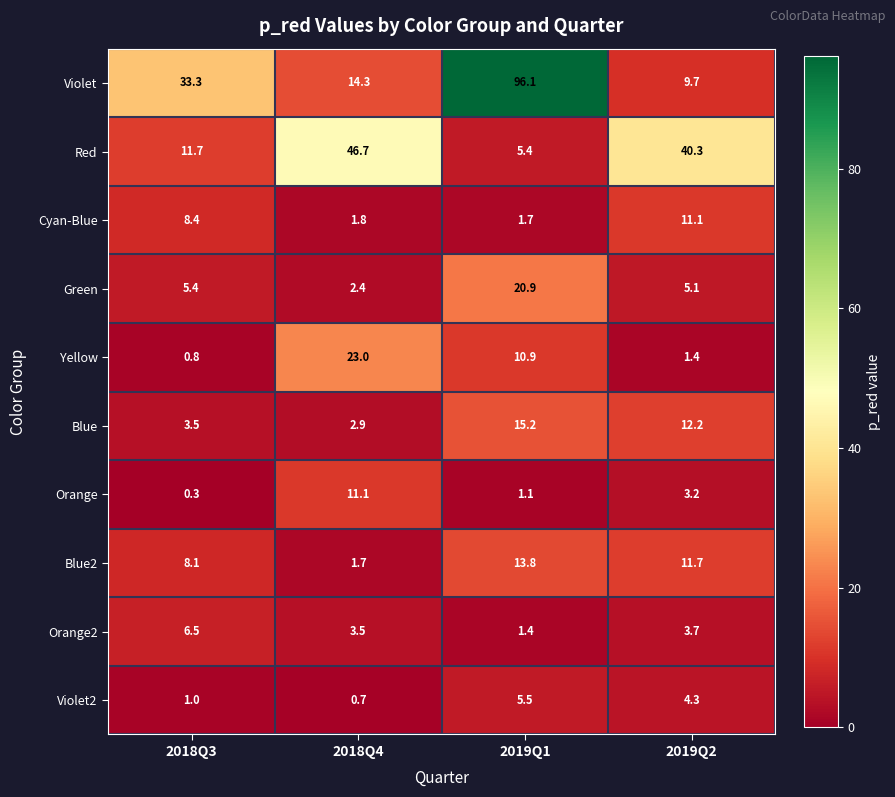

What is the sum of all Orange values?

15.7